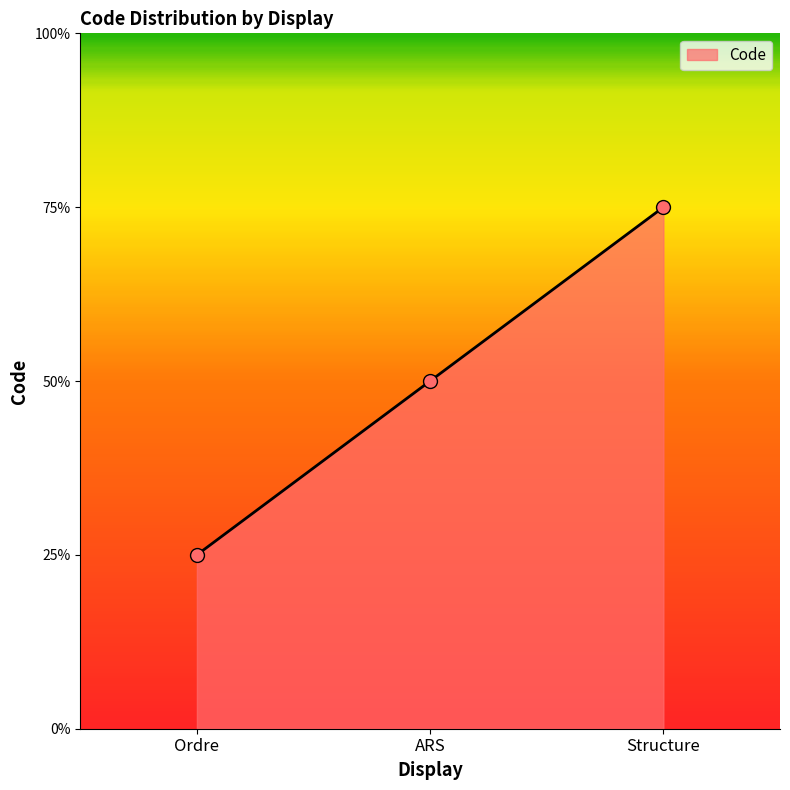

Between ARS and Structure, which is larger?

Structure